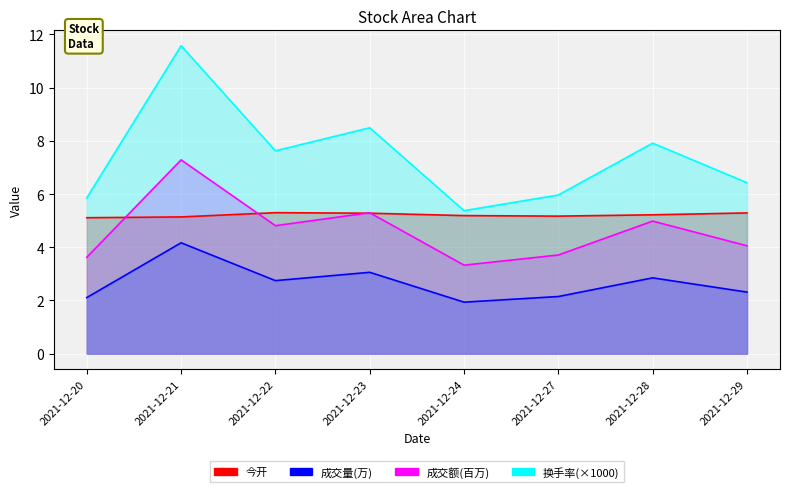

True or false: 成交额 and 成交量 intersect in this chart.

False